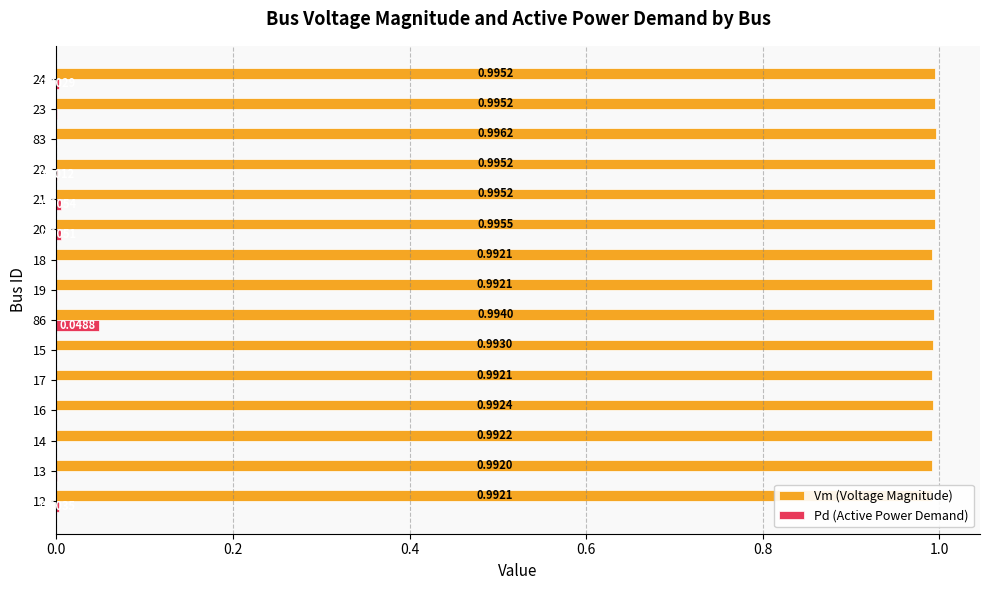

Is the value of Pd (Active Power Demand) at 18 greater than the value of Vm (Voltage Magnitude) at 16?

No